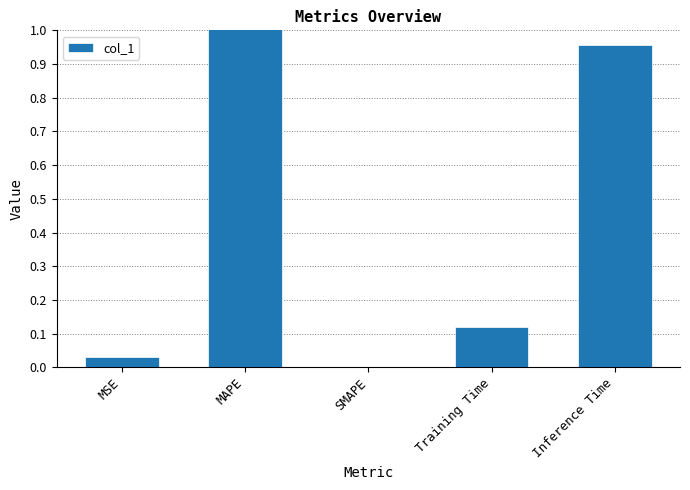

What is the value of the 2nd bar from the left?

28.2